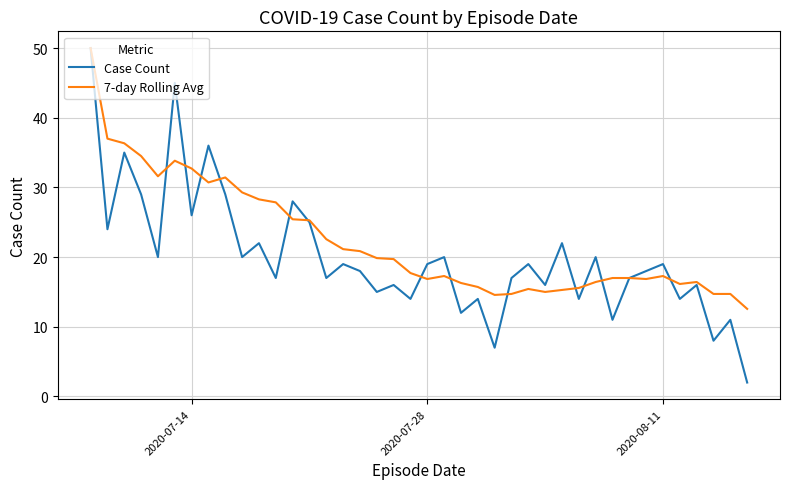

Which series has the largest total across all categories?

7-day Rolling Avg